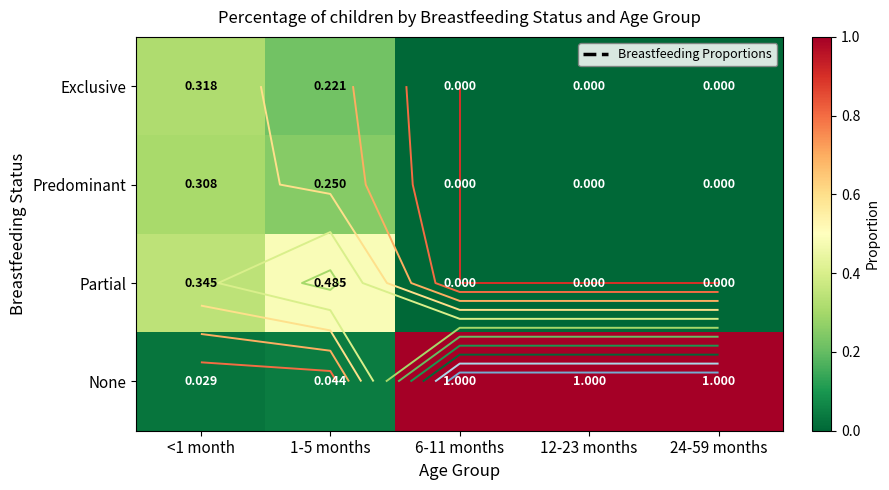

What value does the None series have at 6-11 months?

1.0